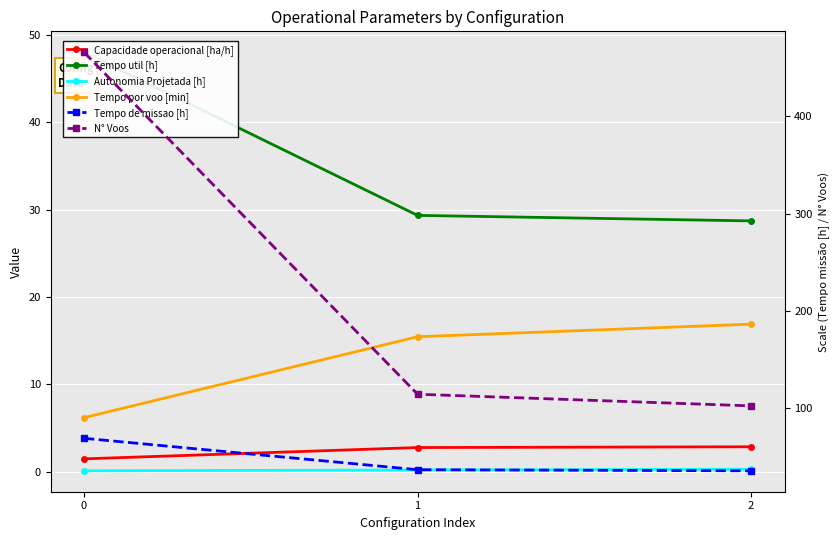

What is the minimum value shown in the chart?

0.1